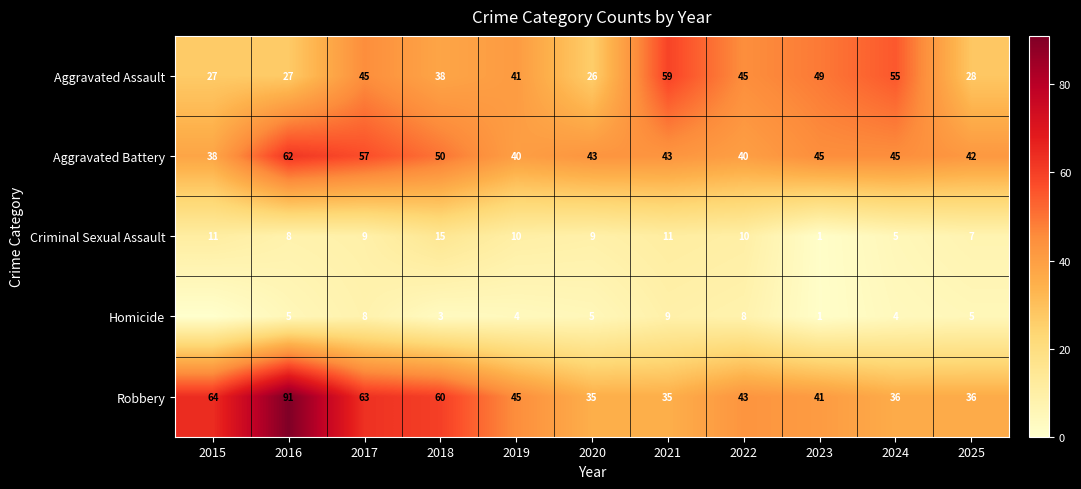

The Aggravated Assault series shows 45 at 2022. True or false?

True